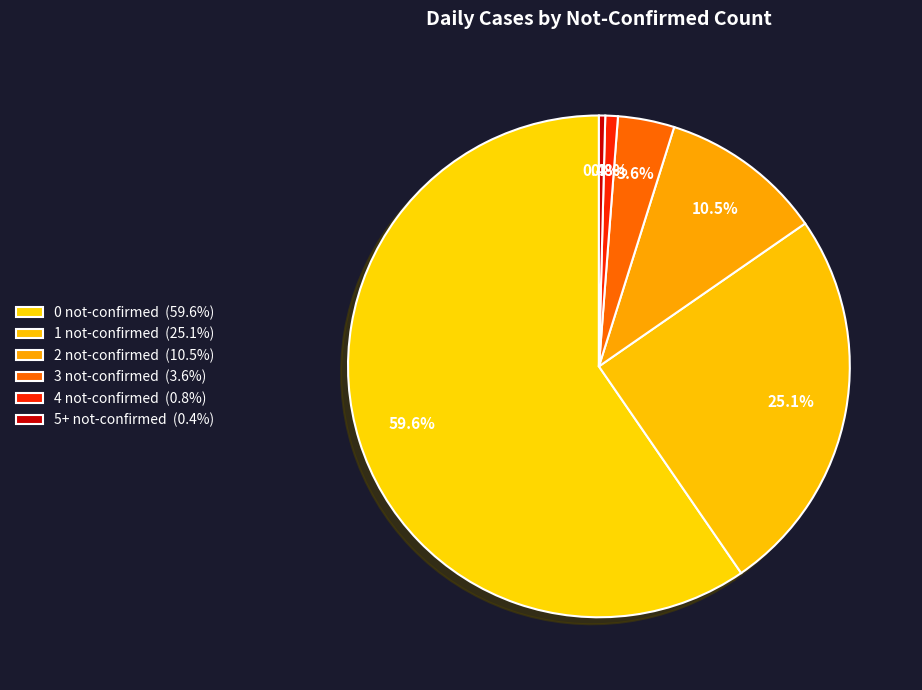

Which has a higher value, 5+ not-confirmed or 1 not-confirmed?

1 not-confirmed